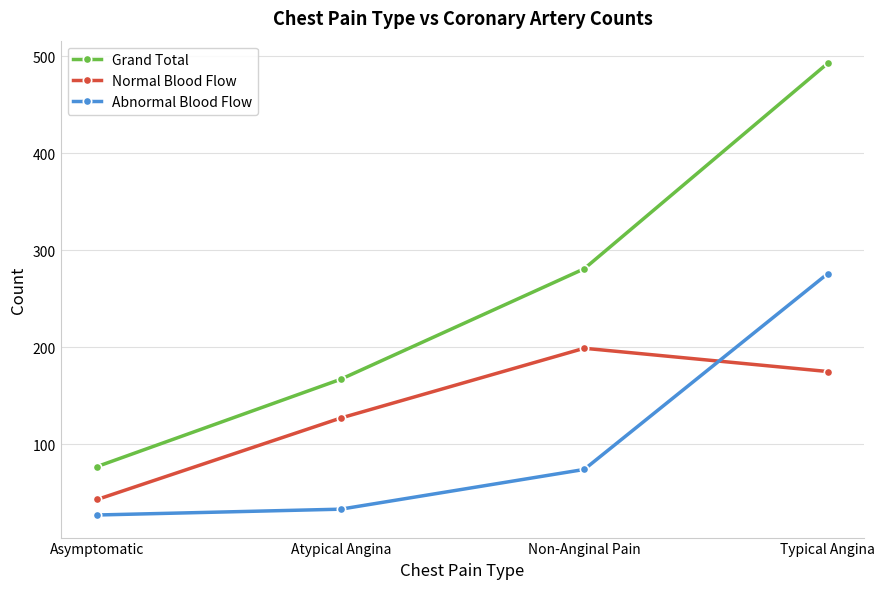

Does the chart display data point markers on the line(s)?

Yes